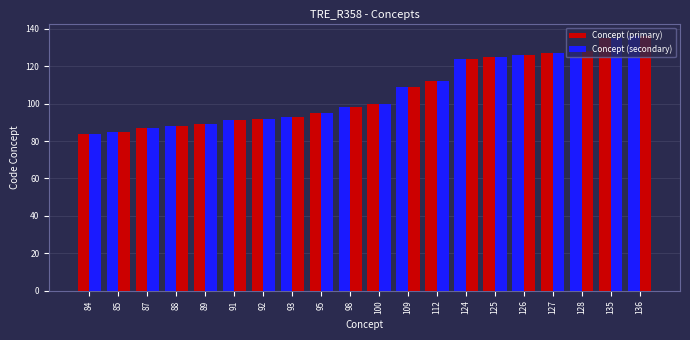

Between 88 and 135, which is larger?

135